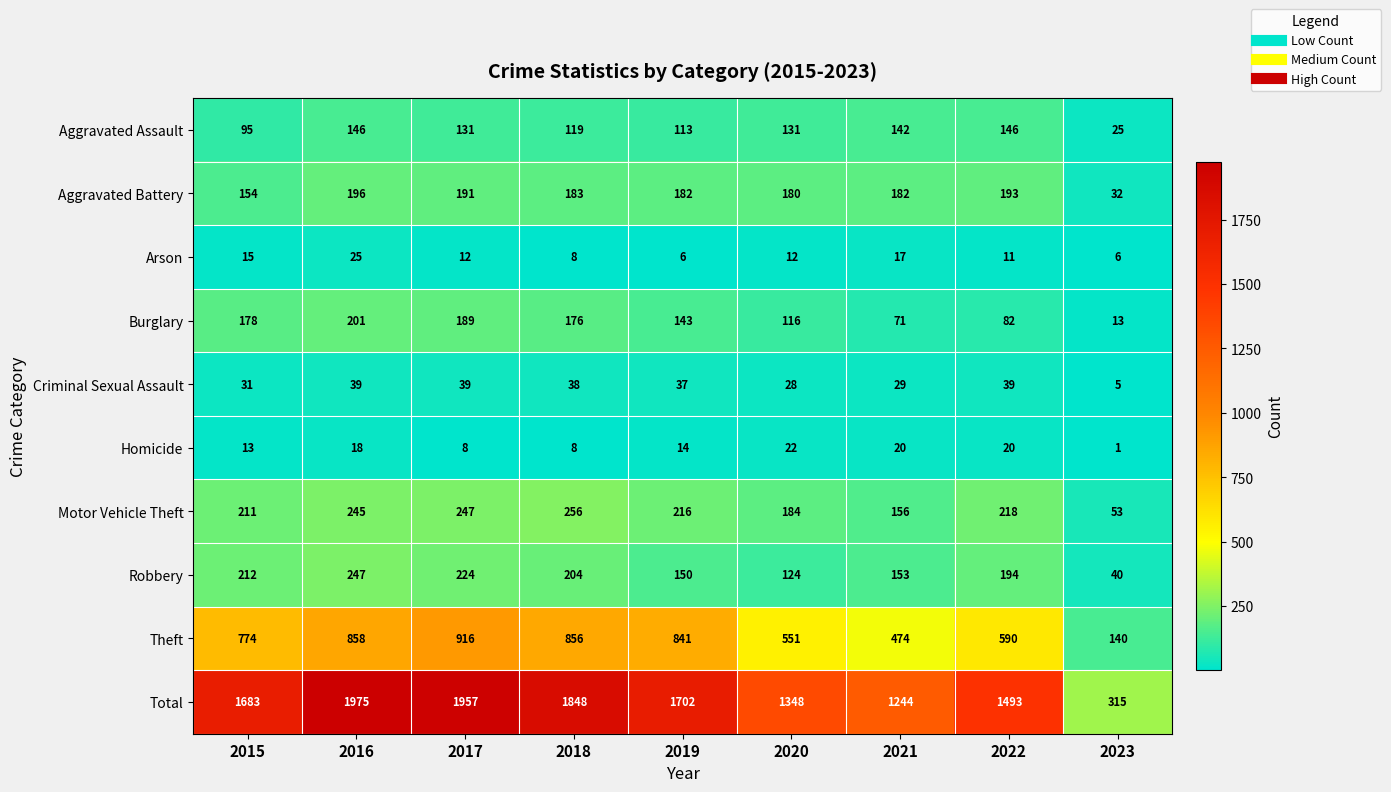

Between 2017 and 2021, which series saw the biggest shift?

Total